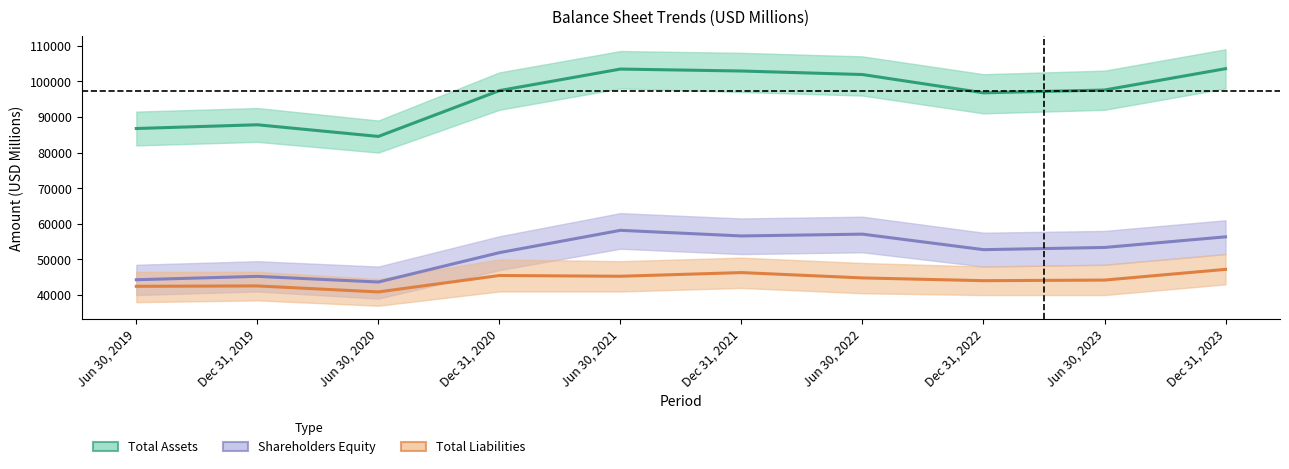

In Total Assets, how many points are higher than both neighbors (excluding endpoints)?

2